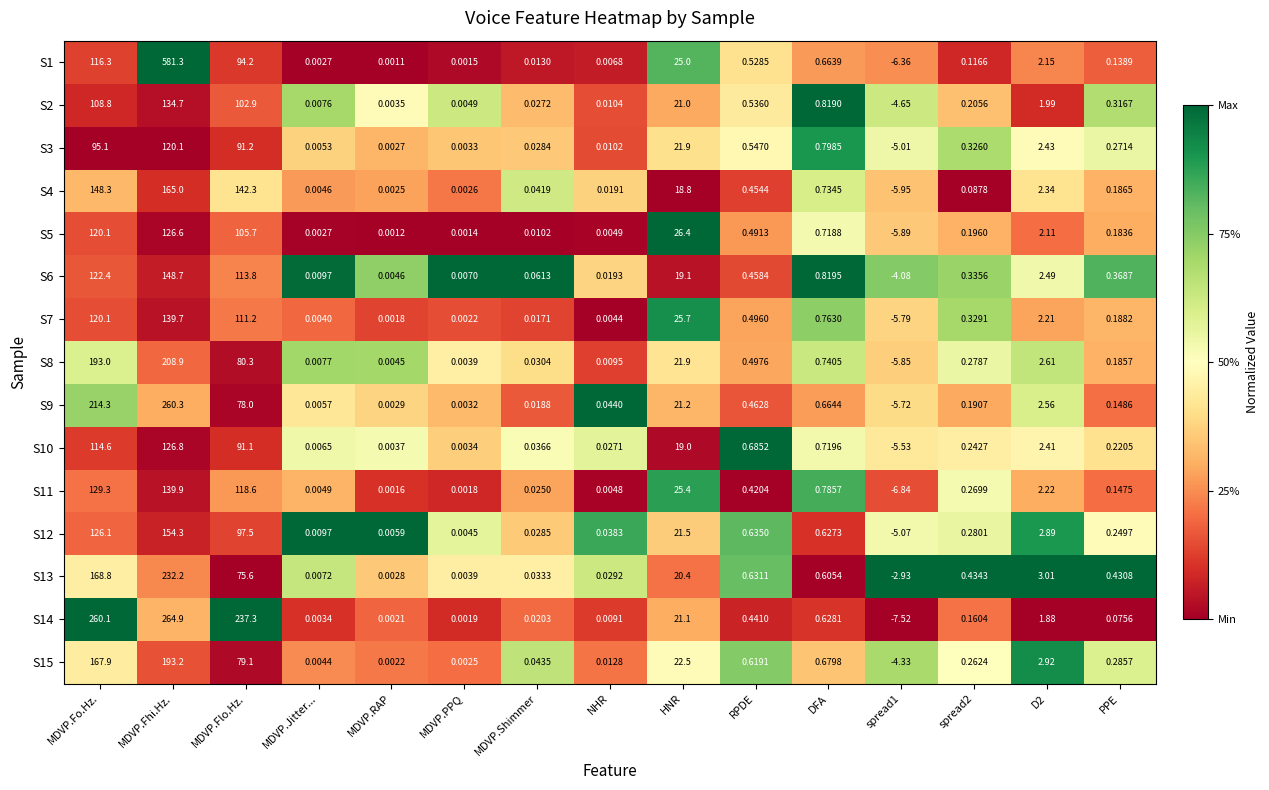

At which label does S9 reach its peak?

MDVP.Fhi.Hz.